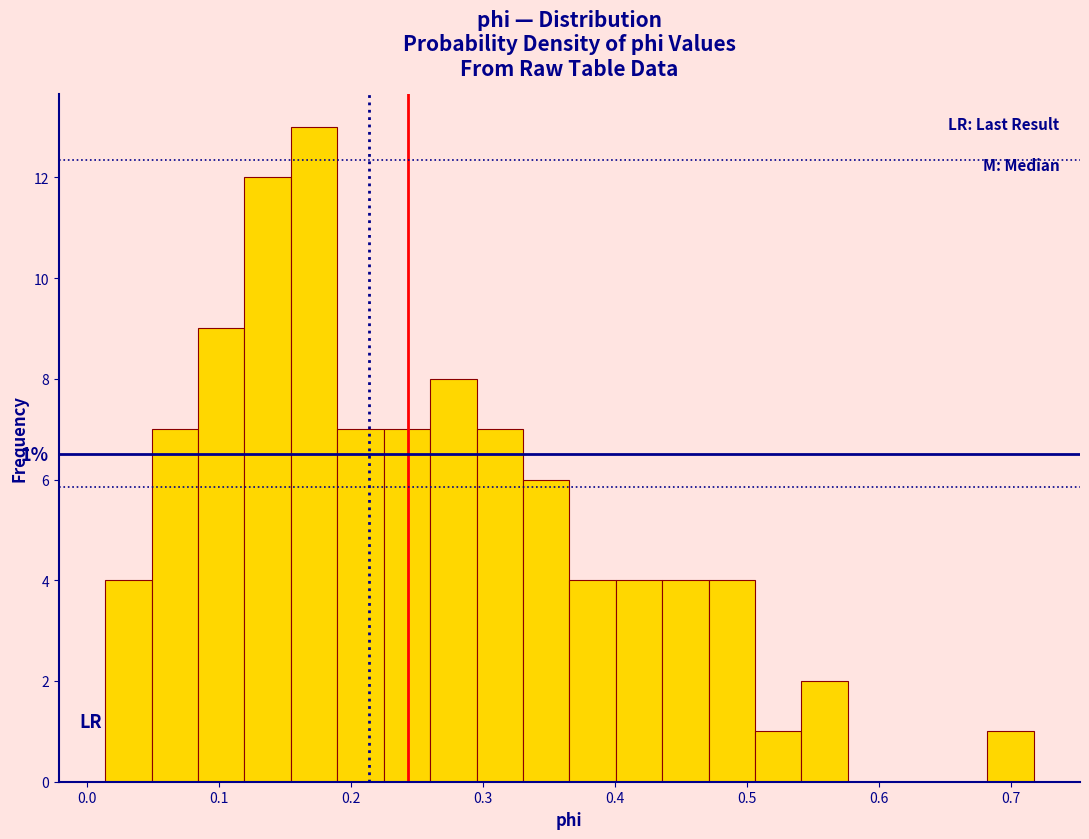

Read against the x-axis, roughly where is the centre of the tallest bar?

0.17